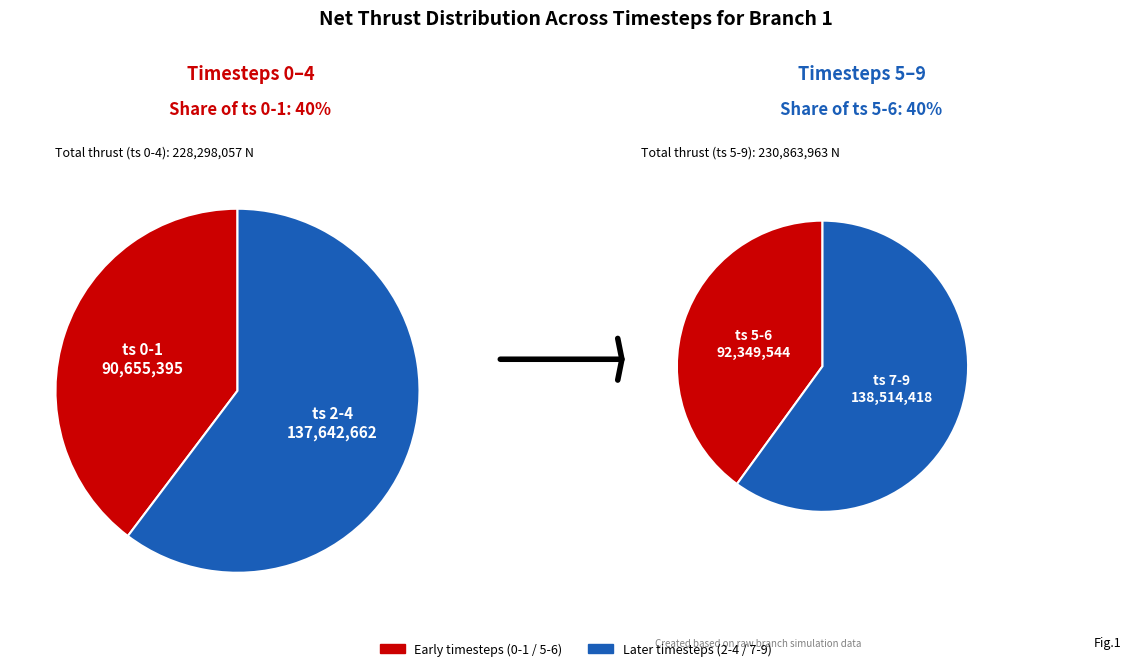

Approximately how many times larger is the value at 9 compared to 7?

1.0